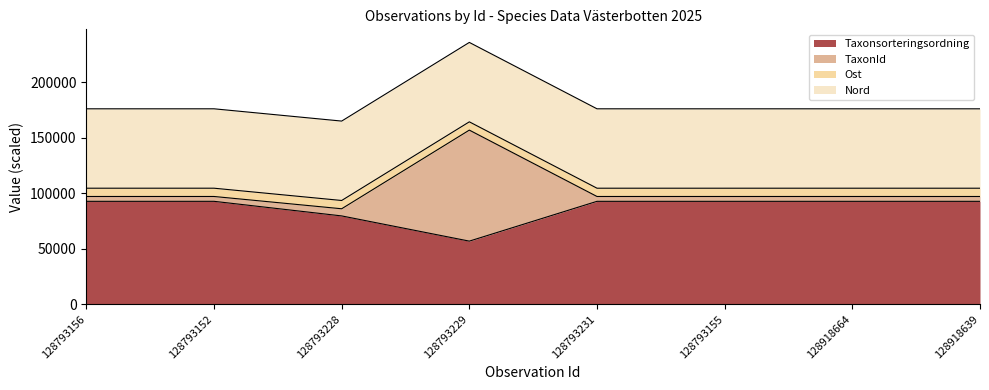

What is the difference between the maximum and minimum values in the TaxonId series?

70944.8